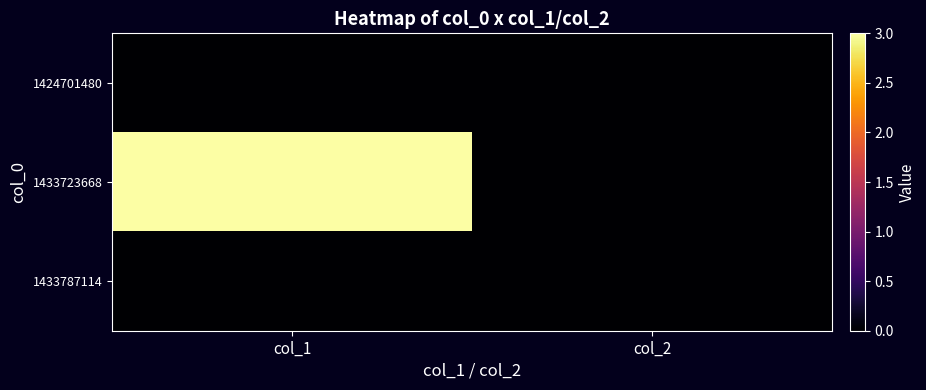

At how many categories does at least one series exceed 2?

1